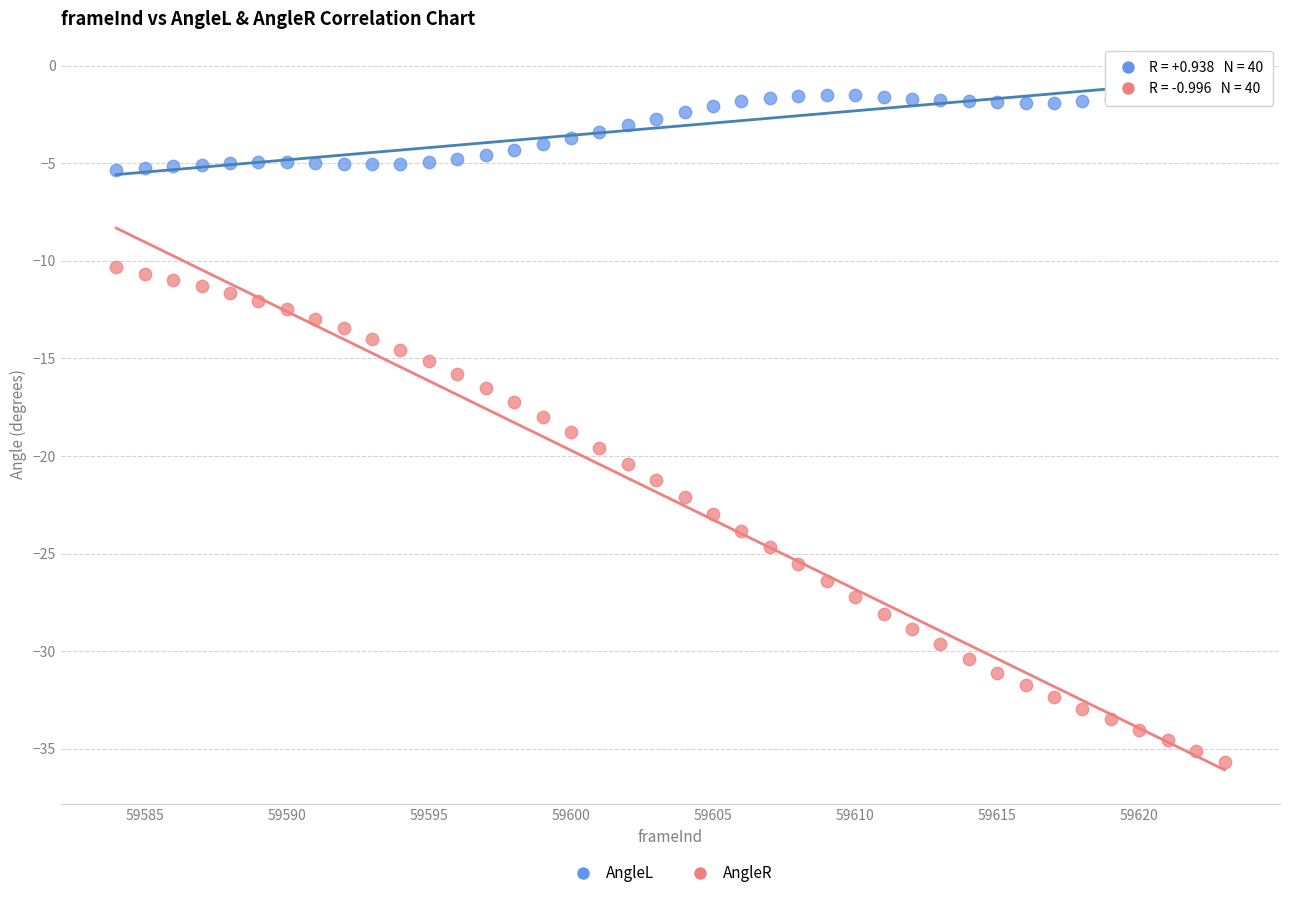

Which series reaches the maximum Y coordinate?

AngleL